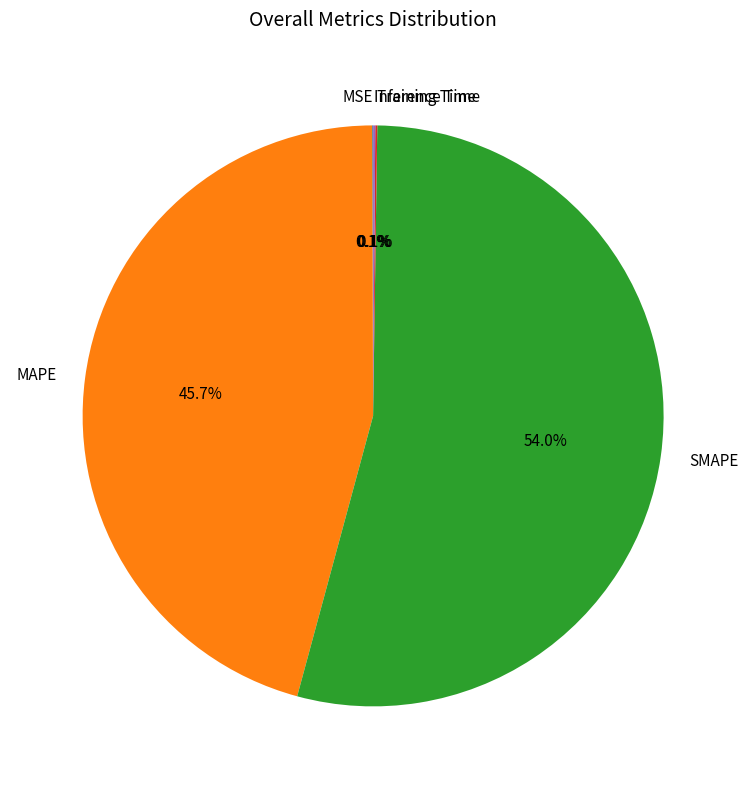

Does SMAPE represent more than half of the total?

Yes